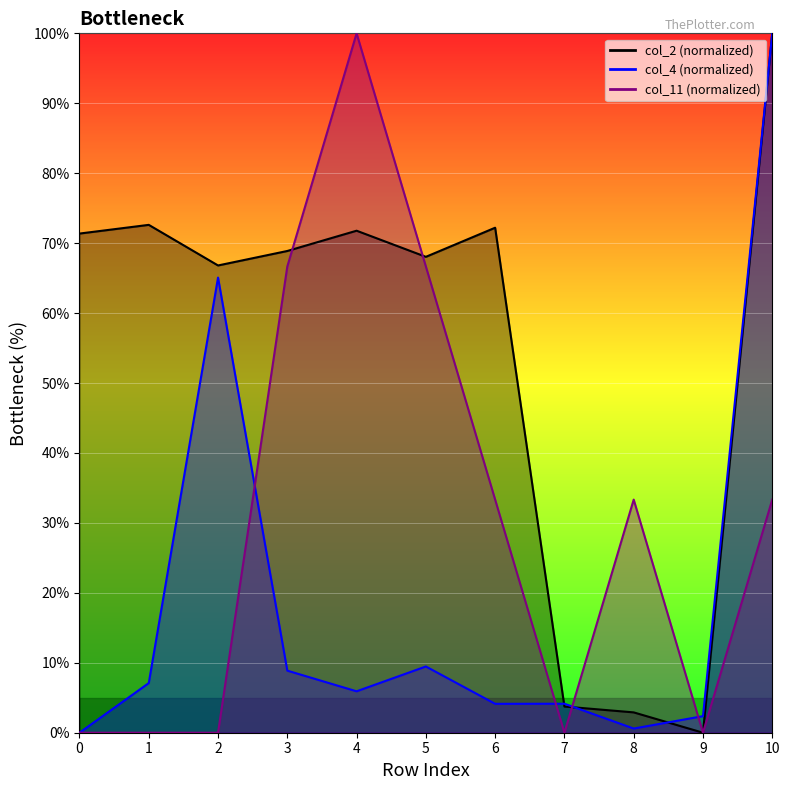

Reading right to left, transcribe all the data shown in this chart.

col_2: 10=100.0	9=0.0	8=2.9	7=3.7	6=72.2	5=68.0	4=71.8	3=68.9	2=66.8	1=72.6	0=71.4
col_4: 10=100.0	9=2.4	8=0.6	7=4.1	6=4.1	5=9.5	4=5.9	3=8.9	2=65.1	1=7.1	0=0.0
col_11: 10=33.3	9=0.0	8=33.3	7=0.0	6=33.3	5=66.7	4=100.0	3=66.7	2=0.0	1=0.0	0=0.0